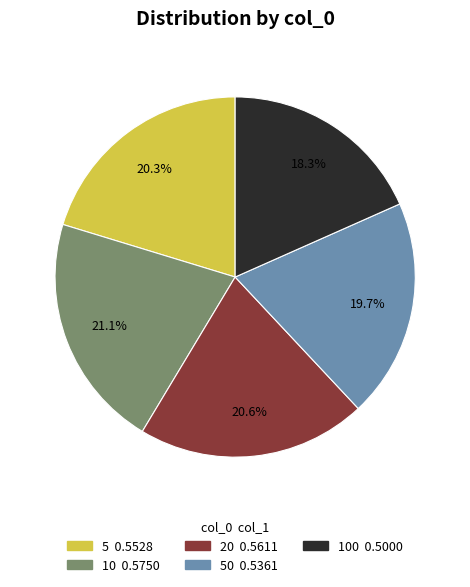

Is there any slice that represents more than half of the pie?

No